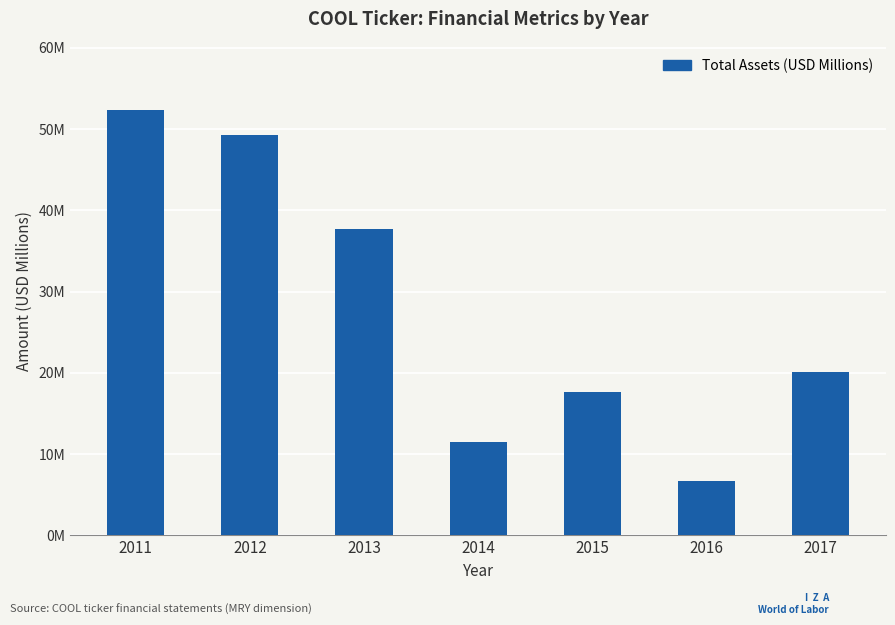

What is the maximum value shown in the chart?

52.4